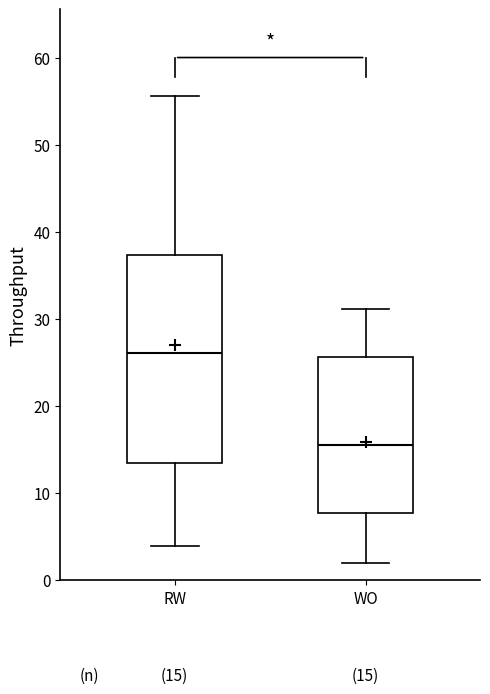

Which box's median line is the lowest?

WO